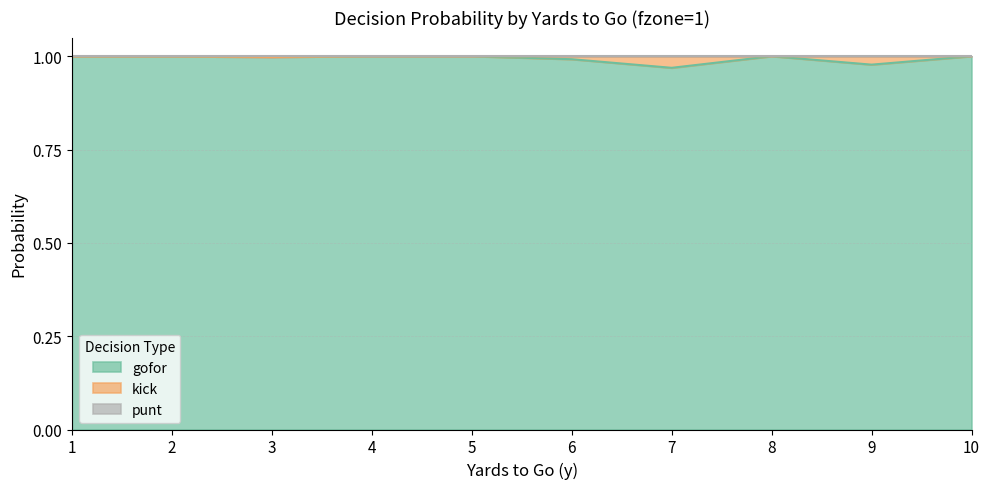

Which category has the lowest value in the gofor series?

7